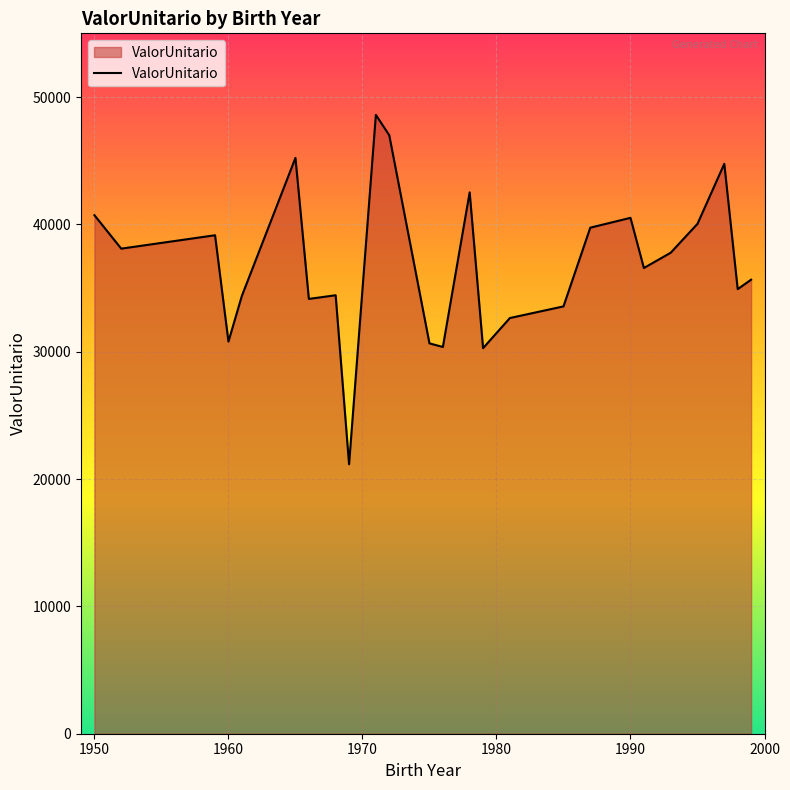

What is the maximum value shown in the chart?

48596.9